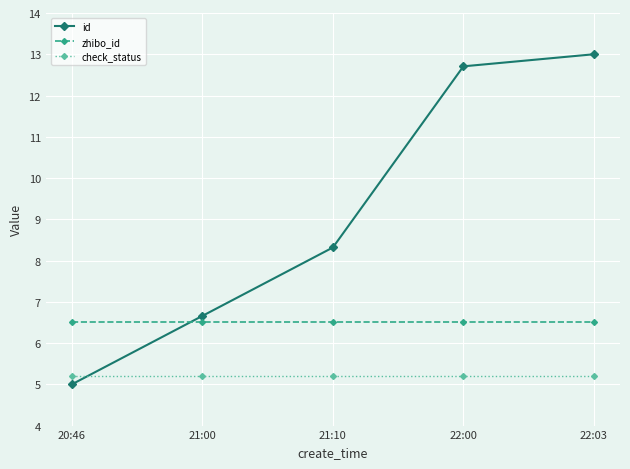

Reading left to right, list all the values displayed in this chart.

id: 5.0	6.7	8.3	12.7	13.0
zhibo_id: 6.5	6.5	6.5	6.5	6.5
check_status: 5.2	5.2	5.2	5.2	5.2